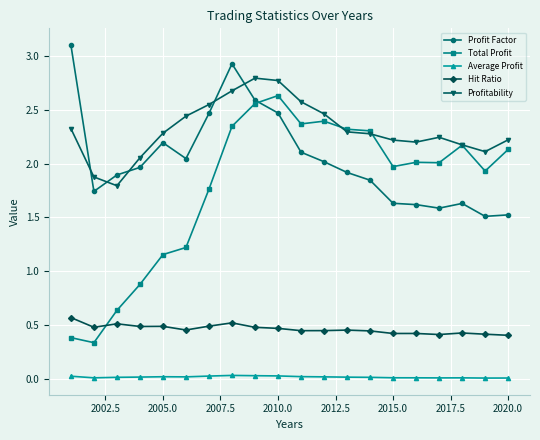

What is the value of the Profitability point at the 8th from the left?

2.7